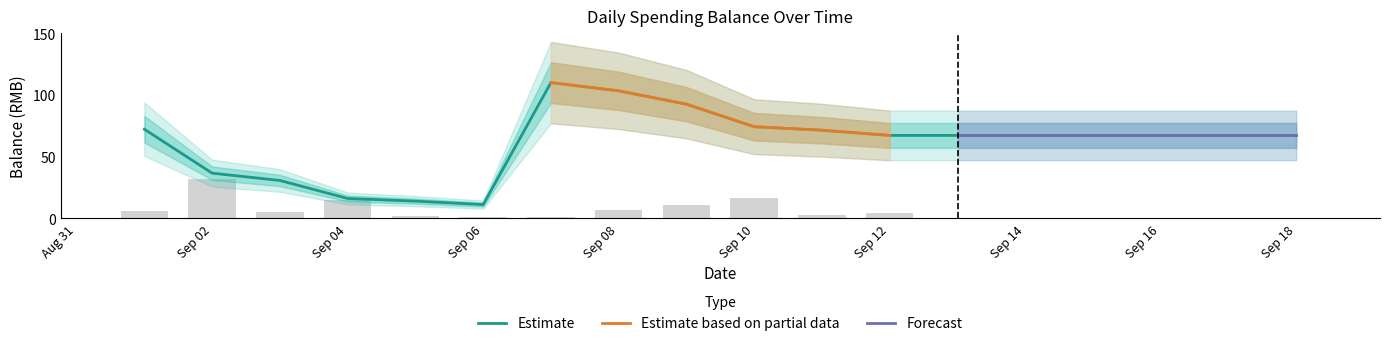

True or false: Estimate has a value of 64.2 at Sep 08.

False